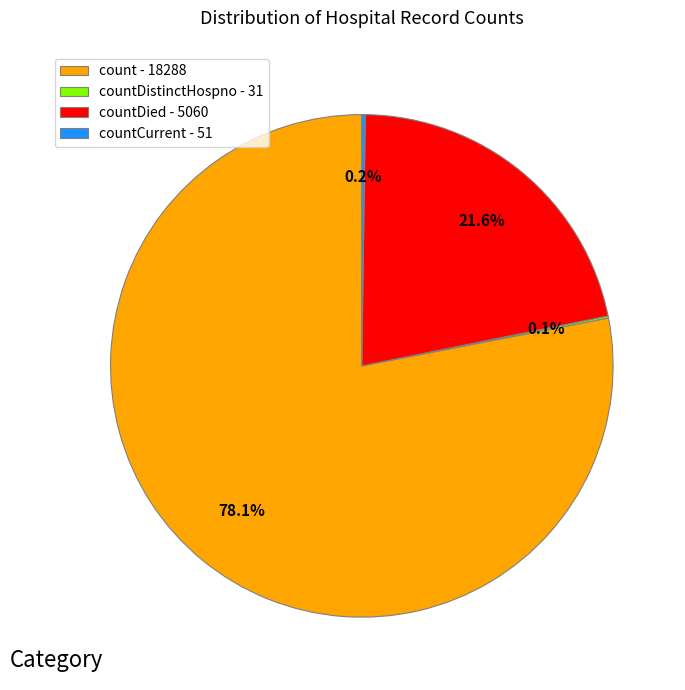

Between countDied - 5060 and count - 18288, which is larger?

count - 18288